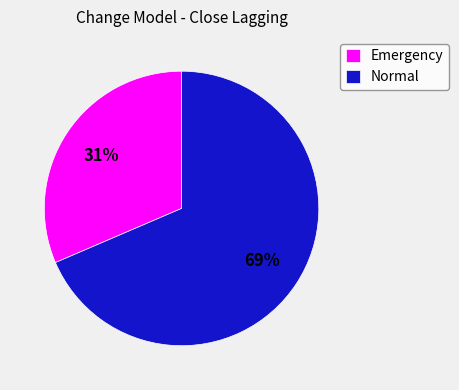

Which slice is the largest?

Normal